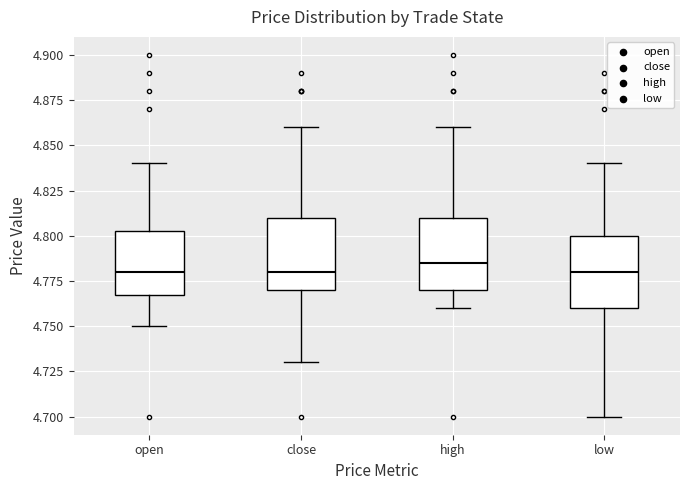

Where is the upper edge of the box for open on the y-axis? The values are not printed on the chart, so give them approximately, as read against the axis.

4.805